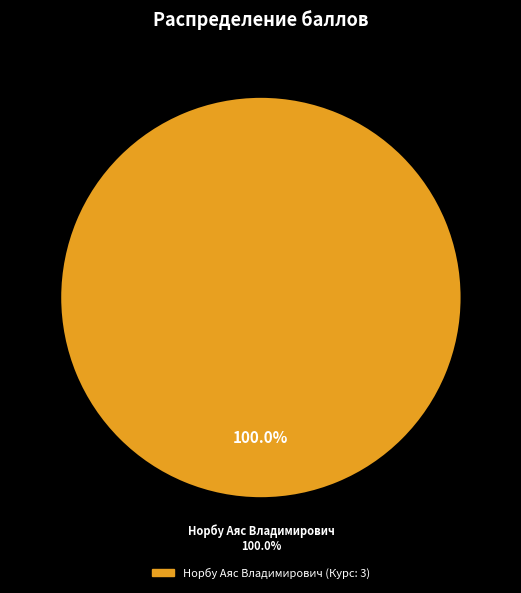

To the nearest percent, what portion does Норбу Аяс Владимирович represent?

100%